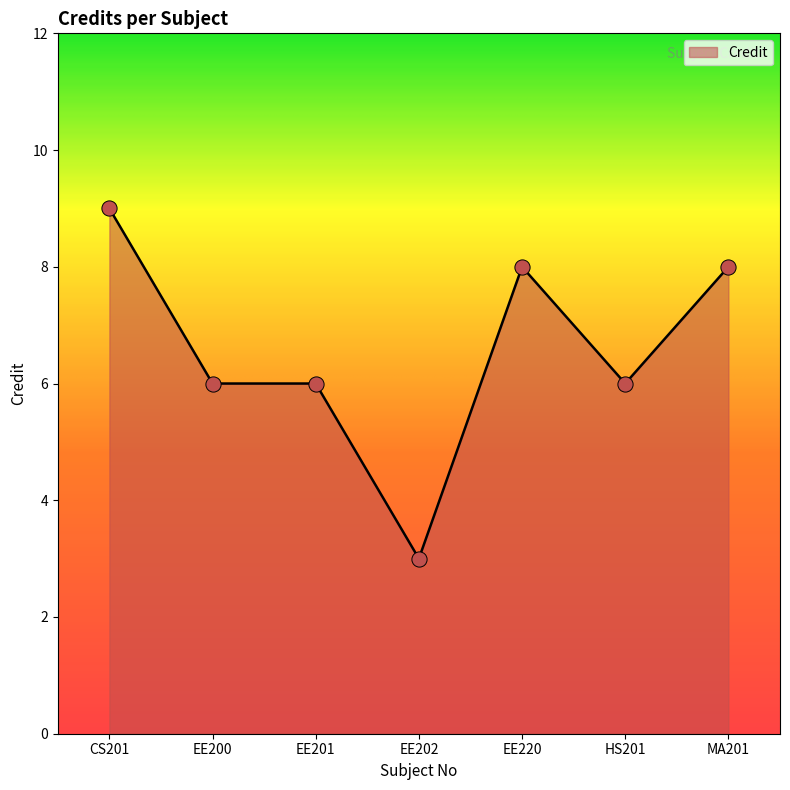

What is the ratio of the value at EE201 to the value at HS201?

1.0